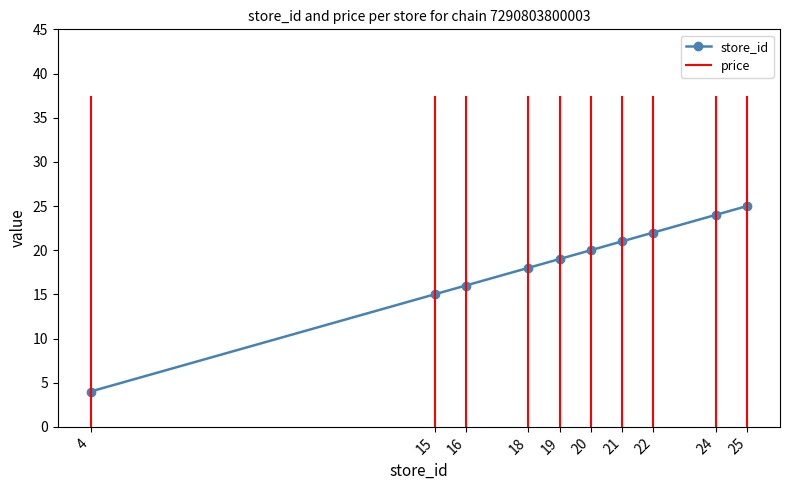

True or false: the data shows 25 at 25.

True